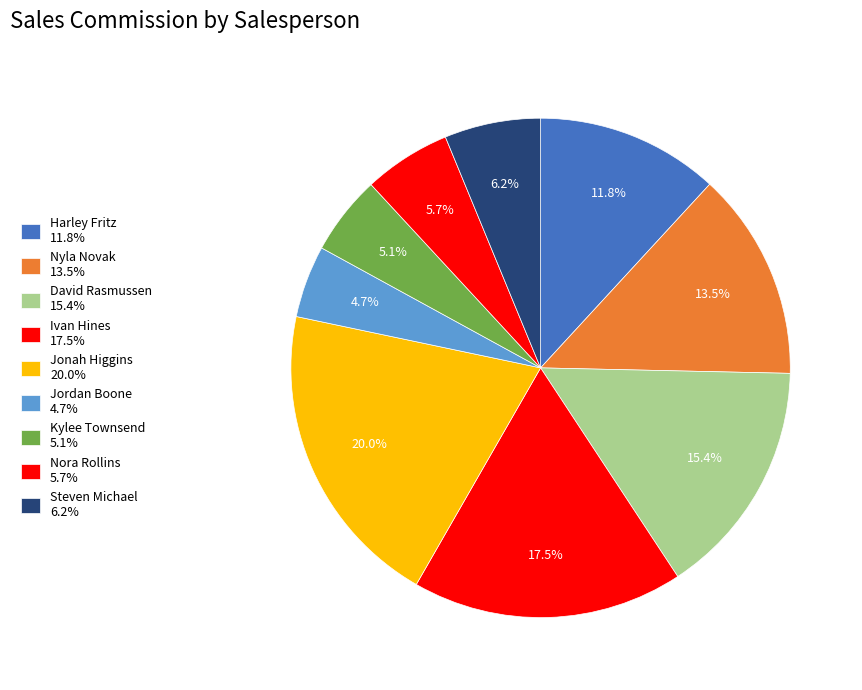

How many slices are in this pie chart?

9